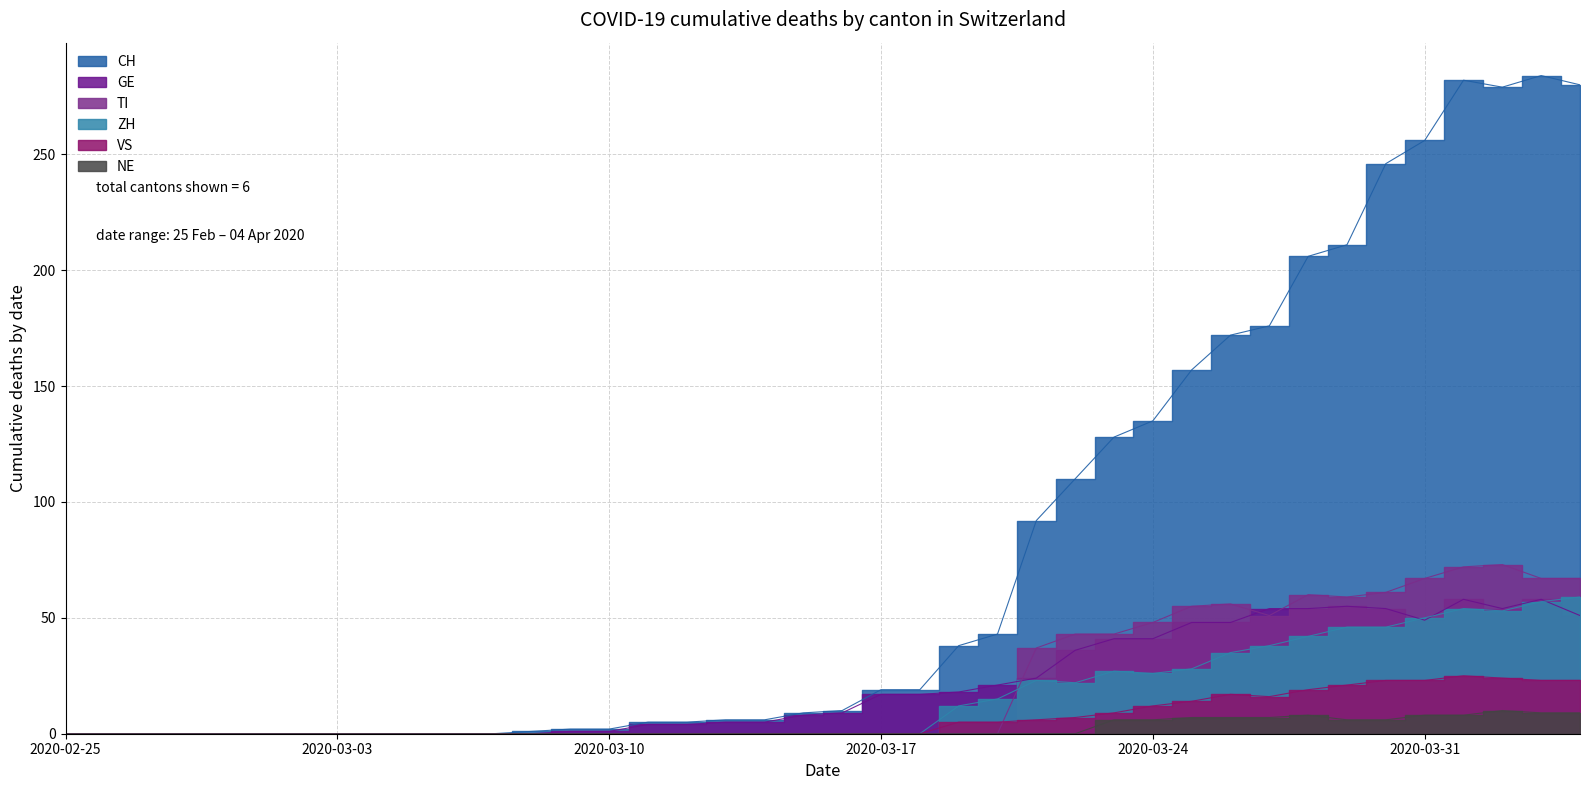

List the series in order of their peak value, highest first.

CH, TI, ZH, GE, VS, NE